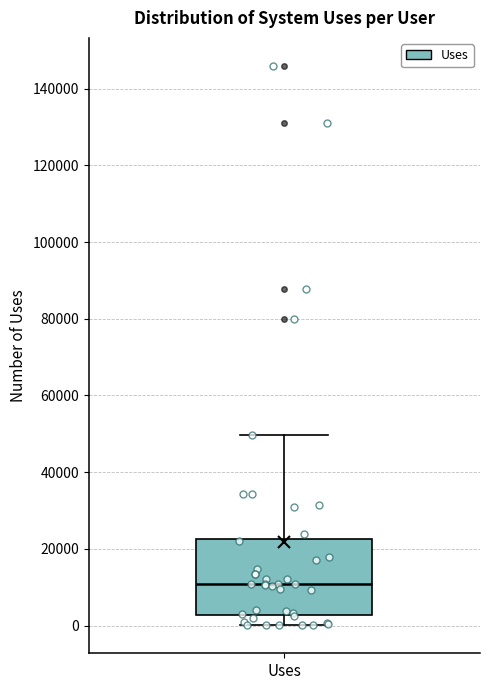

Where is the upper edge of the box for Uses on the y-axis? The values are not printed on the chart, so give them approximately, as read against the axis.

22000